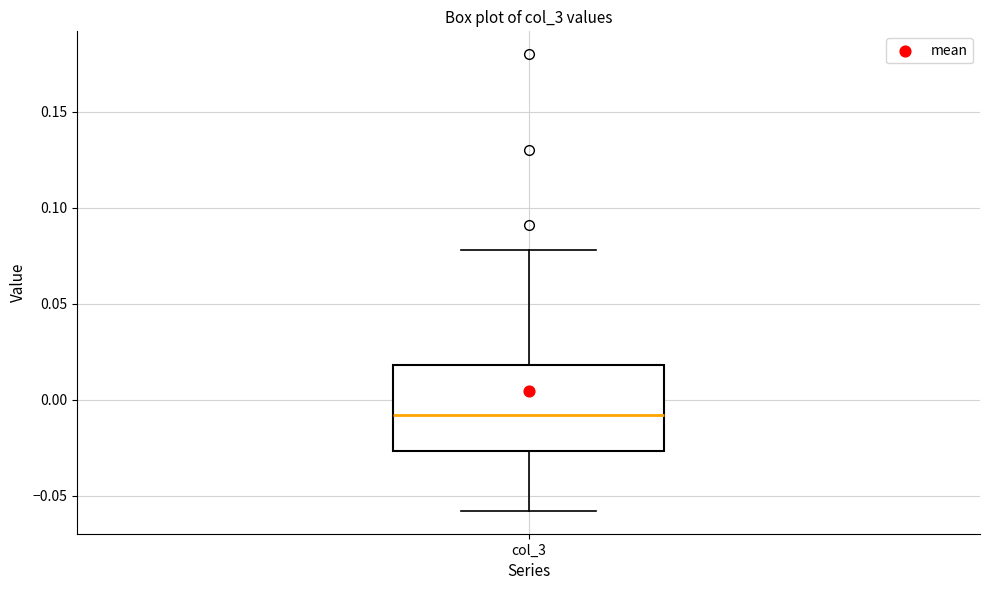

Transcribe this box plot: give where the median line is, the range the box spans, and where the two whiskers end, as read against the y-axis. The values are not printed on the chart, so give them approximately, as read against the axis.

median -0.010, box -0.025 to 0.020, whiskers -0.060 to 0.080